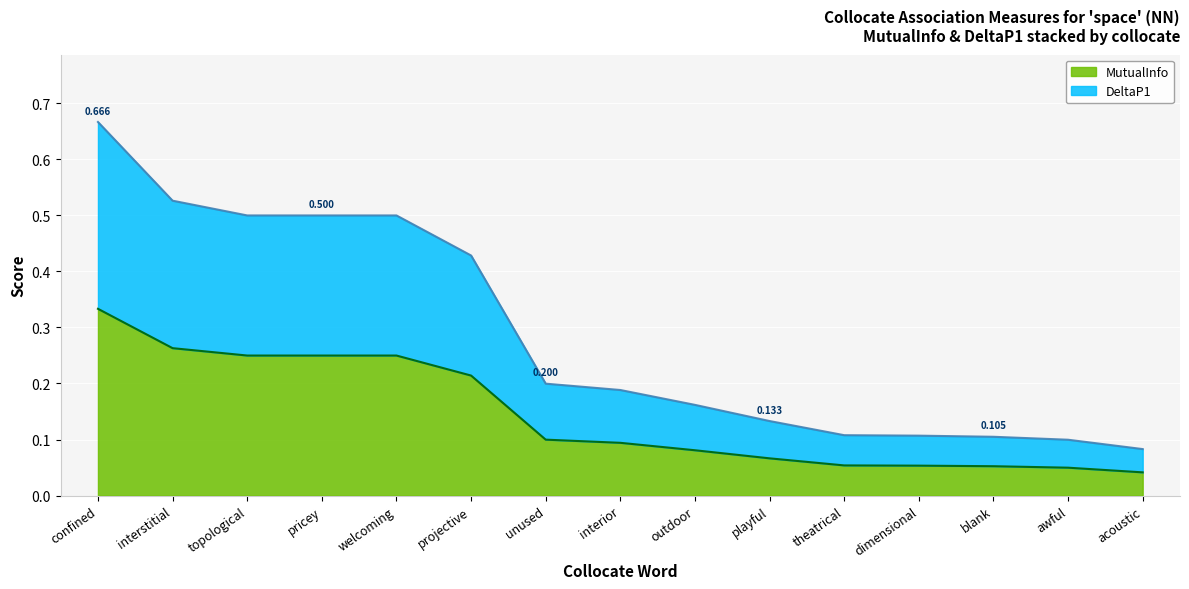

What is the spread (max minus min) of values at outdoor?

0.1